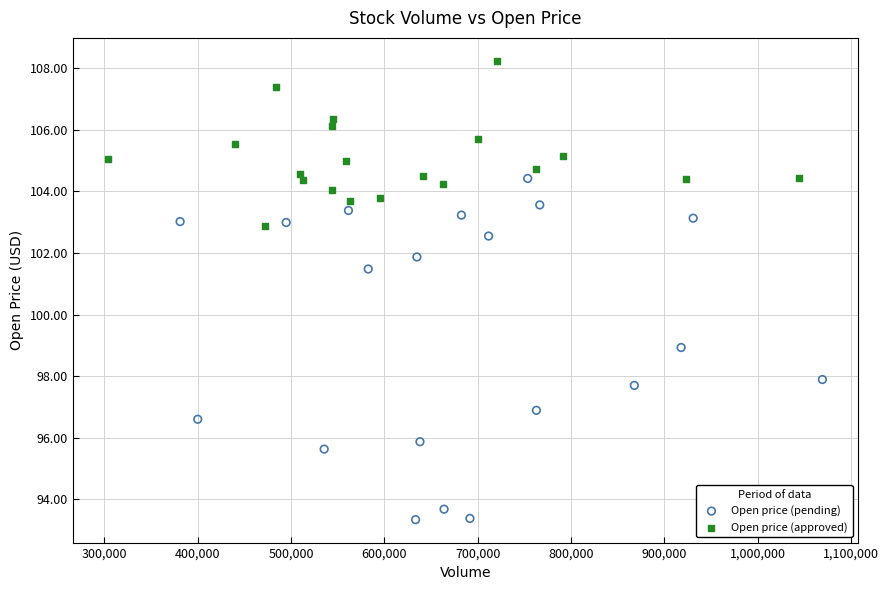

Which series contains the highest Y value?

Open price (approved)